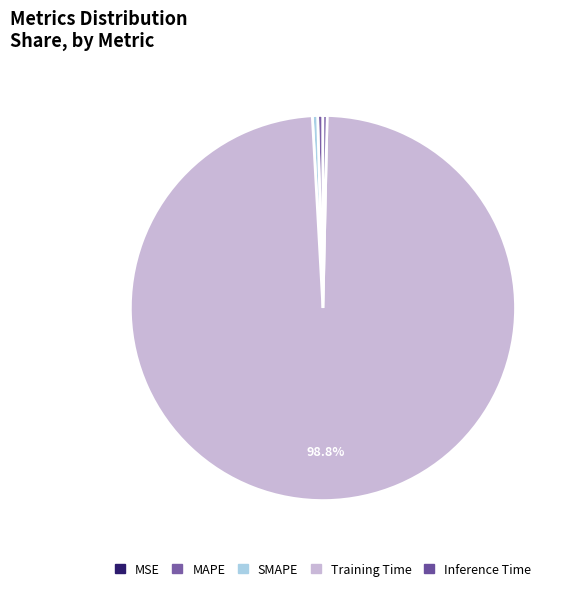

Which has a higher value, MAPE or MSE?

MAPE